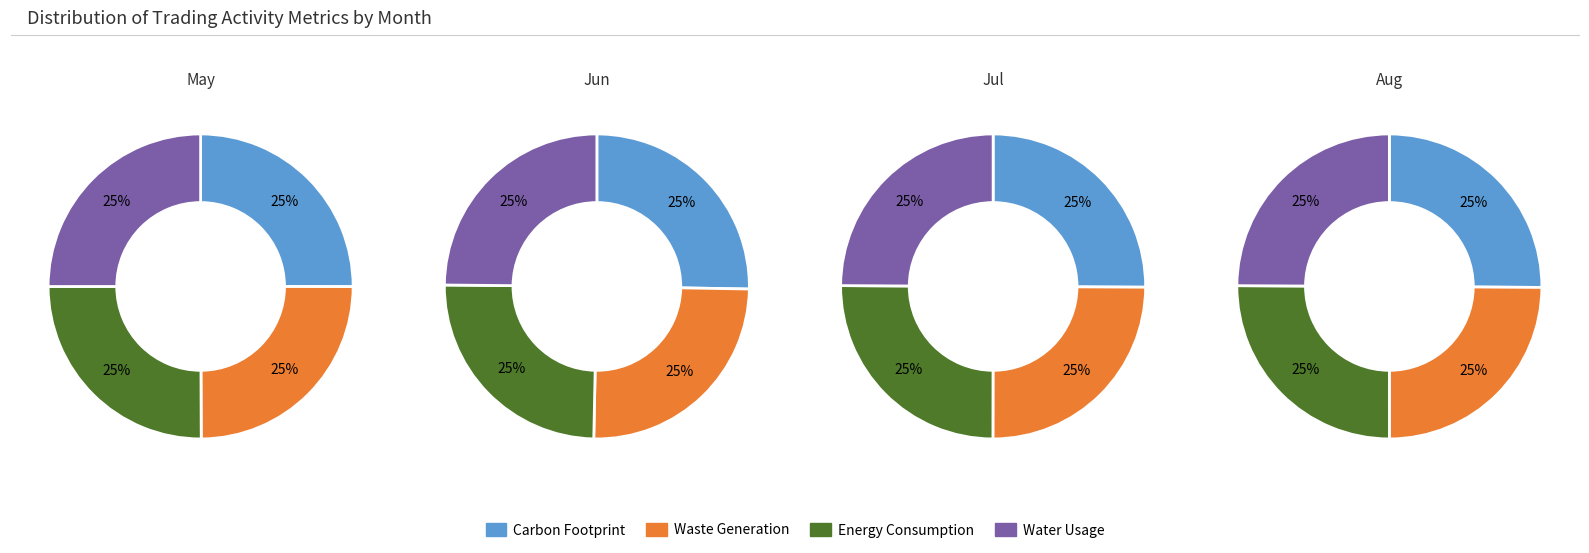

Does any single category account for the majority?

No